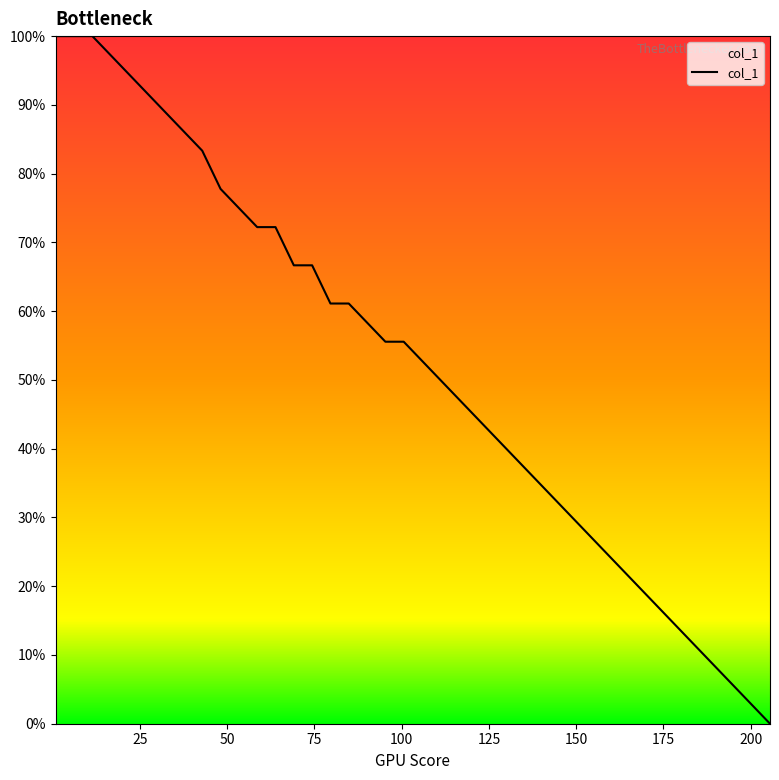

What is the difference between the maximum and minimum values?

100.0